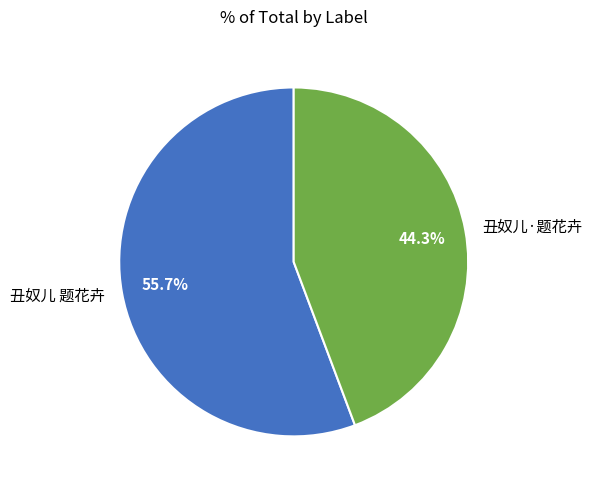

Which has a higher value, 丑奴儿·题花卉 or 丑奴儿 题花卉?

丑奴儿 题花卉